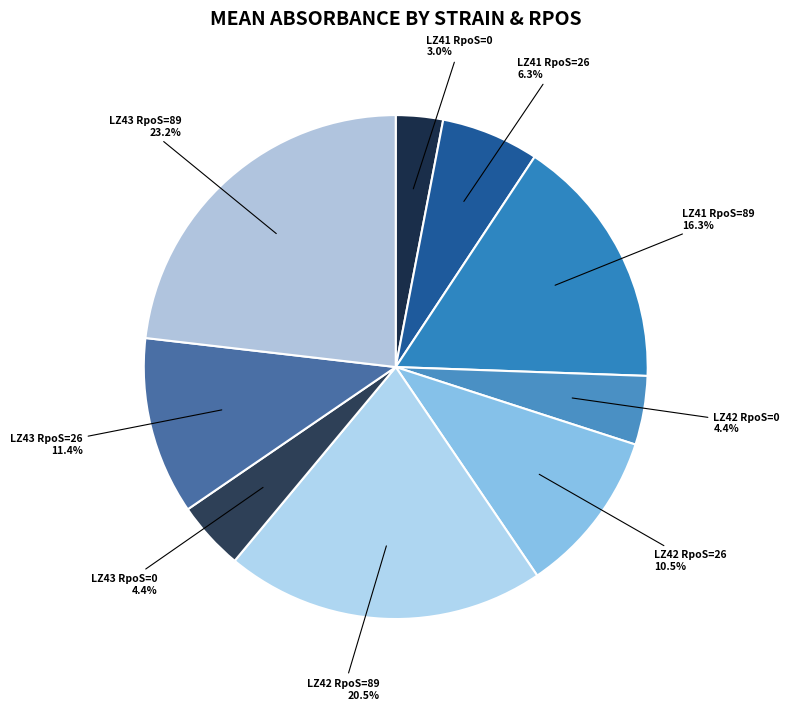

Does LZ43 RpoS=0 represent more than half of the total?

No